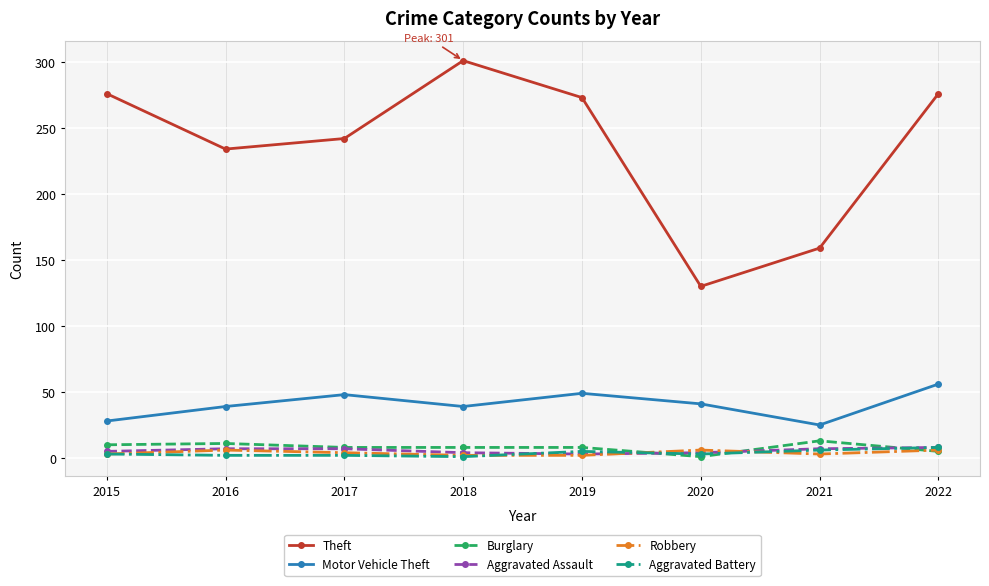

What is the difference between the Aggravated Assault values at 2016 and 2020?

3